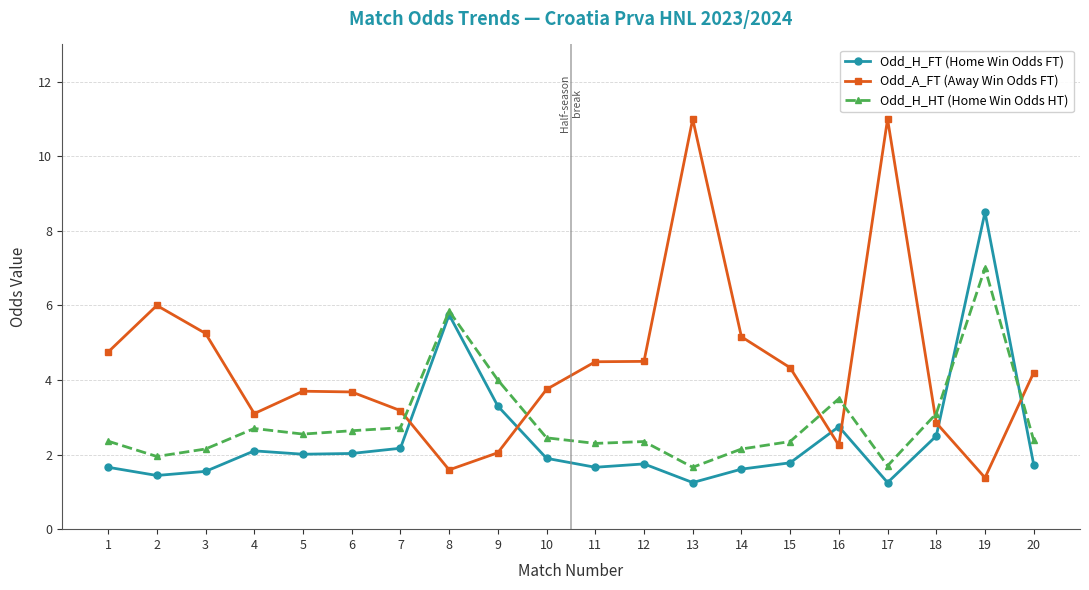

What is the difference between the Odd_A_FT (Away Win Odds FT) values at 11 and 9?

2.4